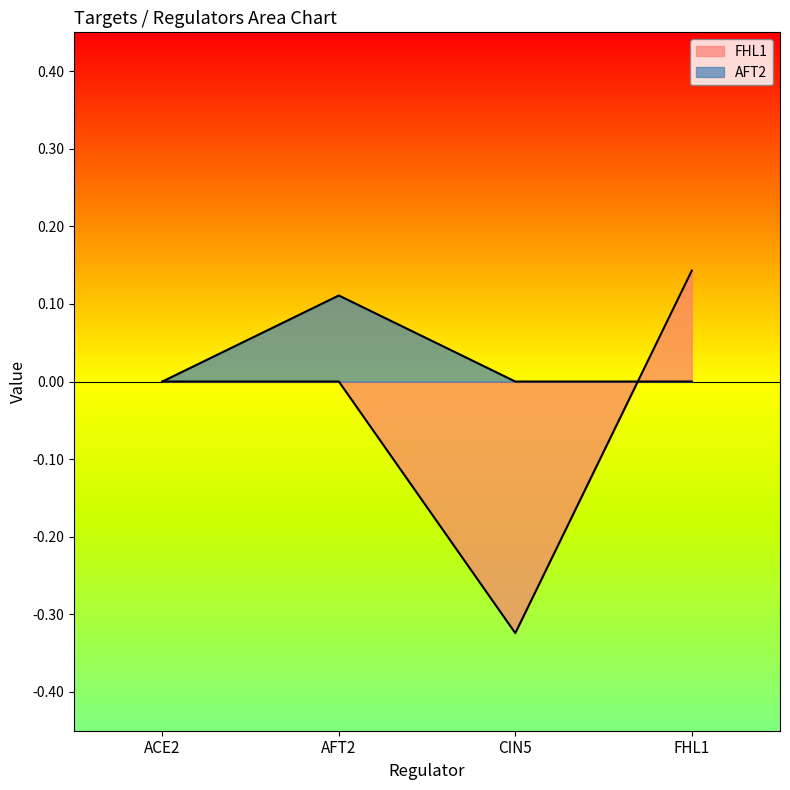

Reading left to right, what are all the values shown in this chart?

FHL1: ACE2=0.0	AFT2=0.0	CIN5=-0.3	FHL1=0.1
AFT2: ACE2=0.0	AFT2=0.1	CIN5=0.0	FHL1=0.0